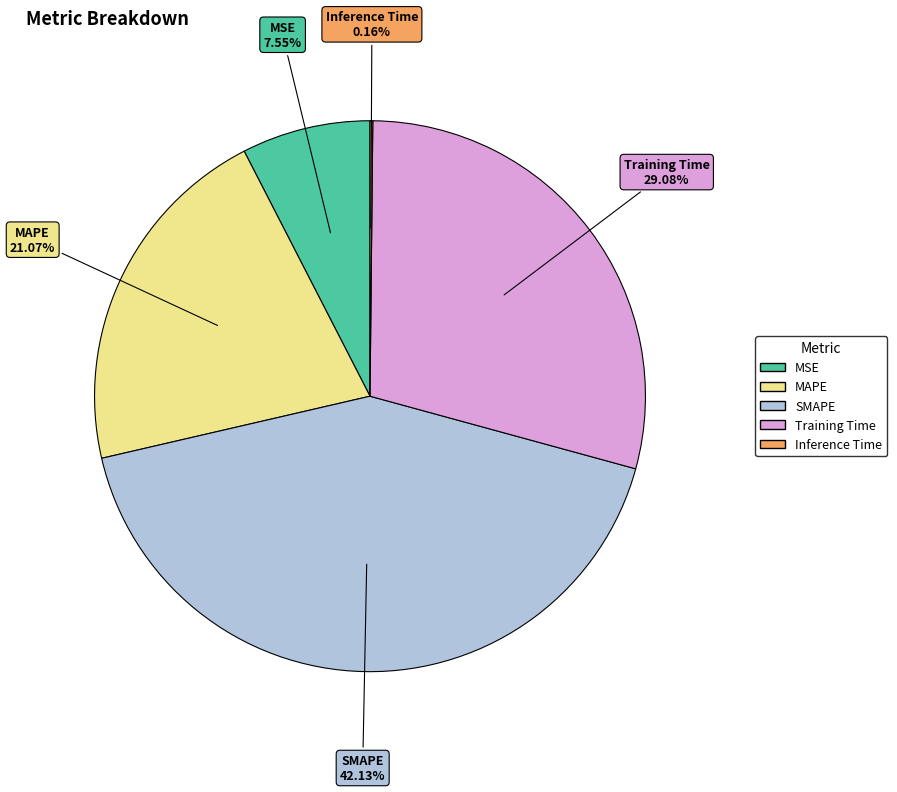

What portion of the pie excludes SMAPE?

57.9%